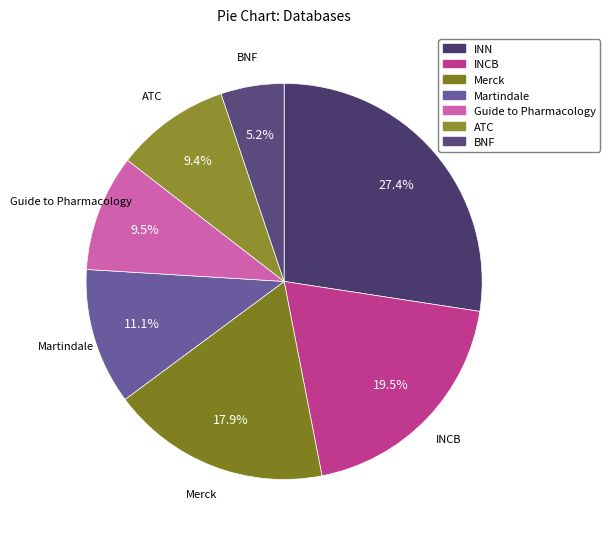

Which category has the smallest portion of the pie?

BNF